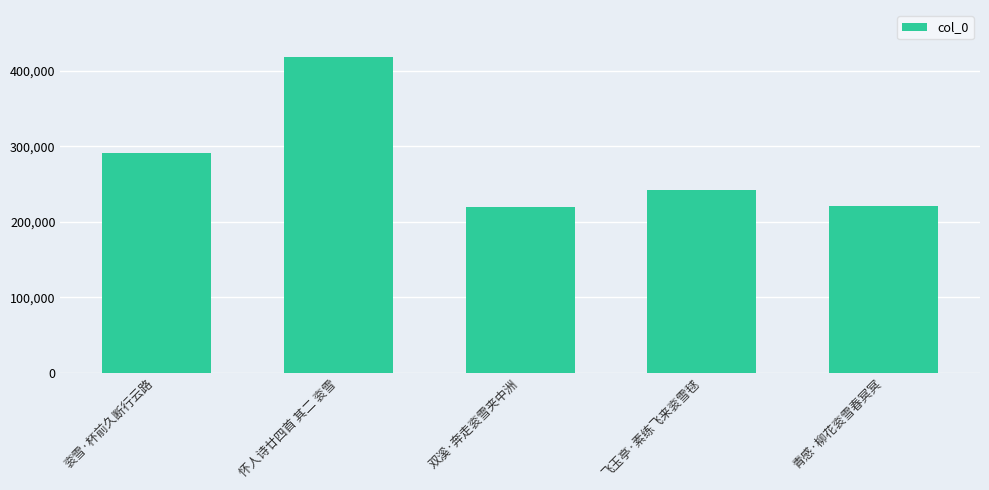

What is the average value?

278535